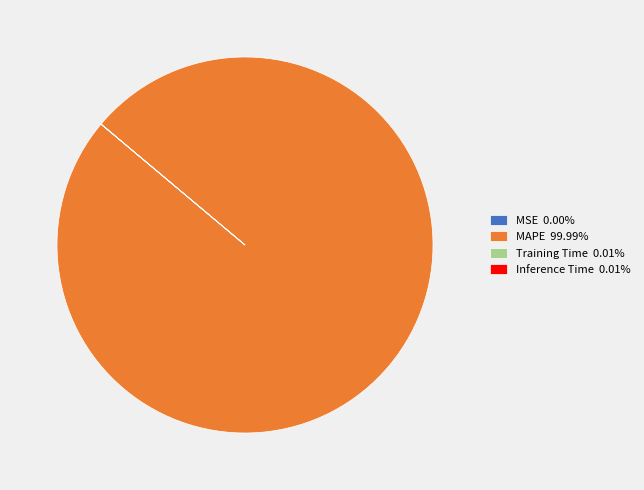

Which slice is the largest?

MAPE